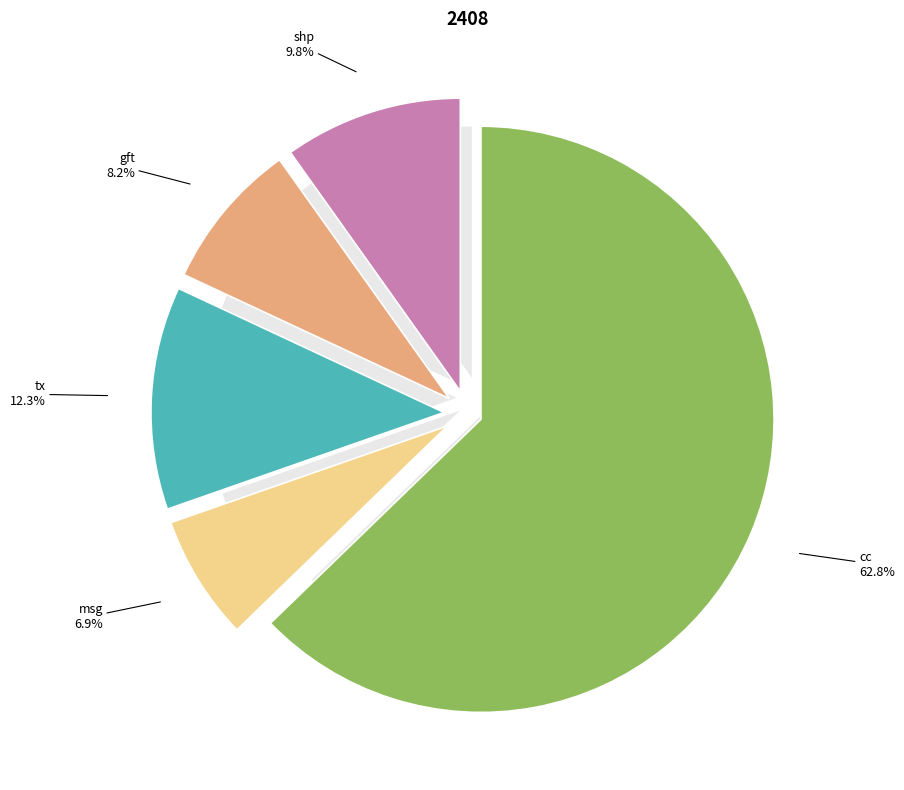

Between tx and gft, which is larger?

tx